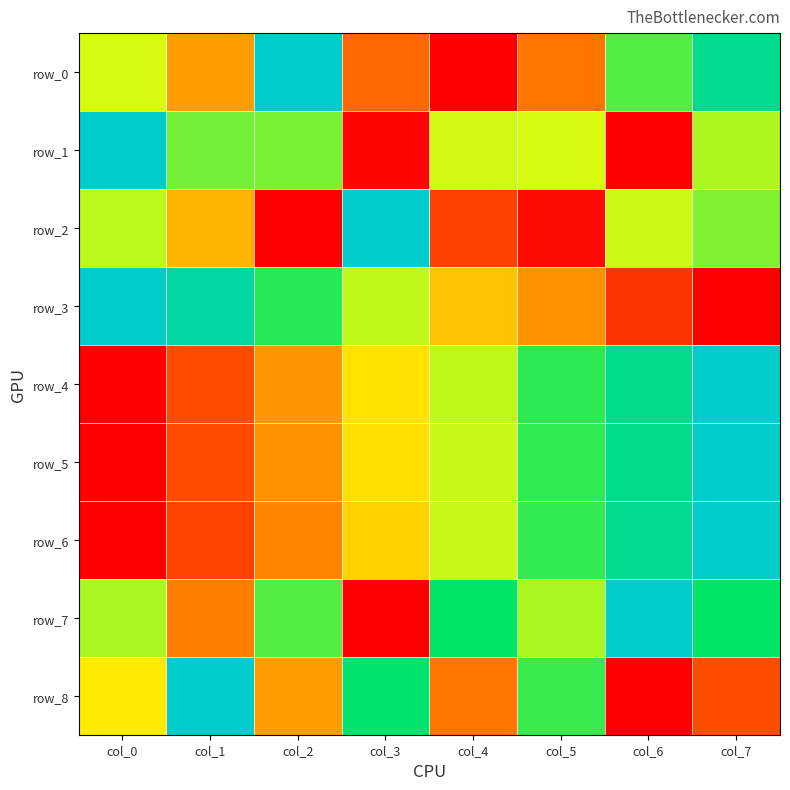

Reading right to left, what are all the values shown in this chart?

row_0: 0.8	0.7	0.2	0.0	0.2	1.0	0.3	0.5
row_1: 0.6	0.0	0.5	0.5	0.0	0.6	0.6	1.0
row_2: 0.6	0.6	0.0	0.1	1.0	0.0	0.4	0.6
row_3: 0.0	0.1	0.3	0.4	0.6	0.7	0.9	1.0
row_4: 1.0	0.8	0.7	0.6	0.4	0.3	0.2	0.0
row_5: 1.0	0.8	0.7	0.6	0.4	0.3	0.1	0.0
row_6: 1.0	0.9	0.7	0.6	0.4	0.3	0.1	0.0
row_7: 0.7	1.0	0.6	0.7	0.0	0.7	0.2	0.6
row_8: 0.2	0.0	0.7	0.2	0.8	0.3	1.0	0.5